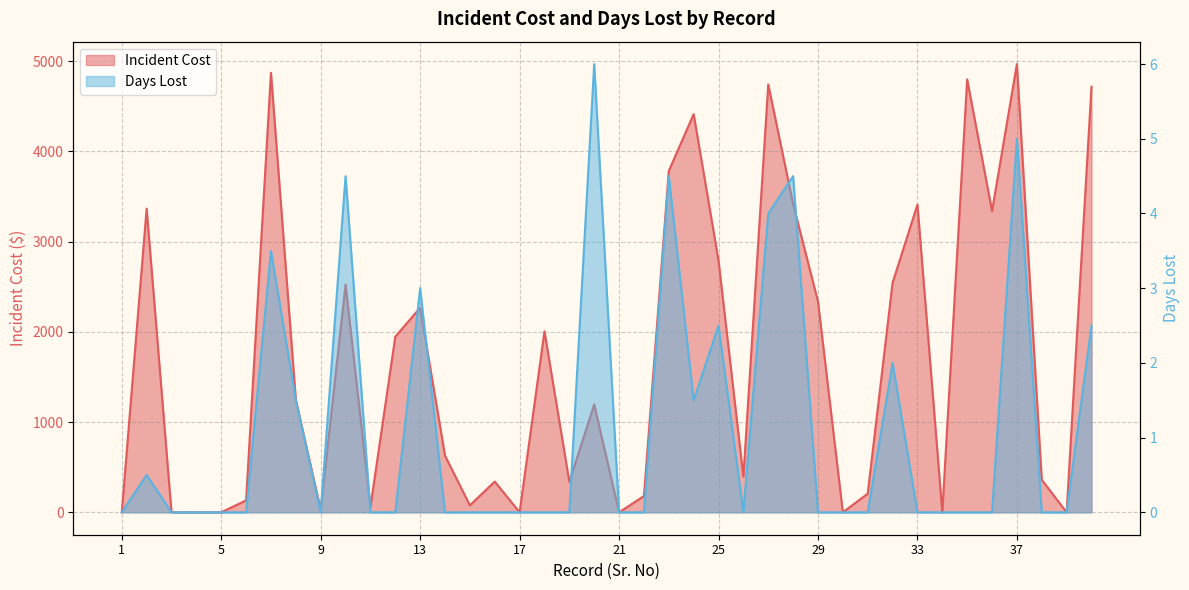

Where is the first local maximum for Days Lost?

2